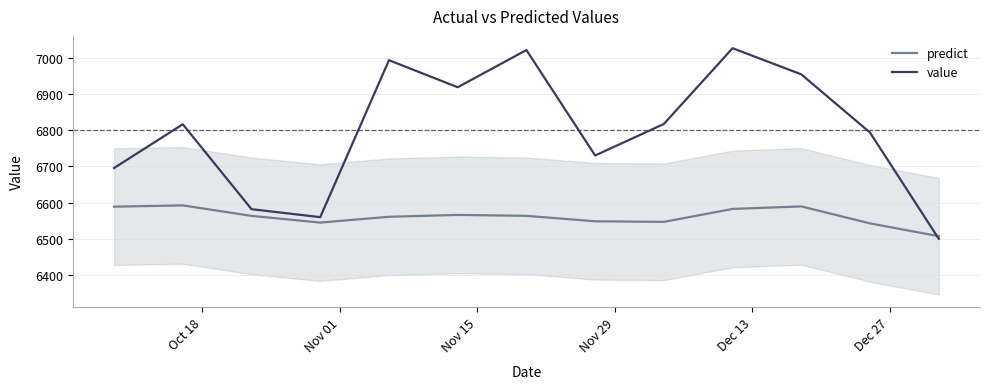

Which series has the largest total across all categories?

value